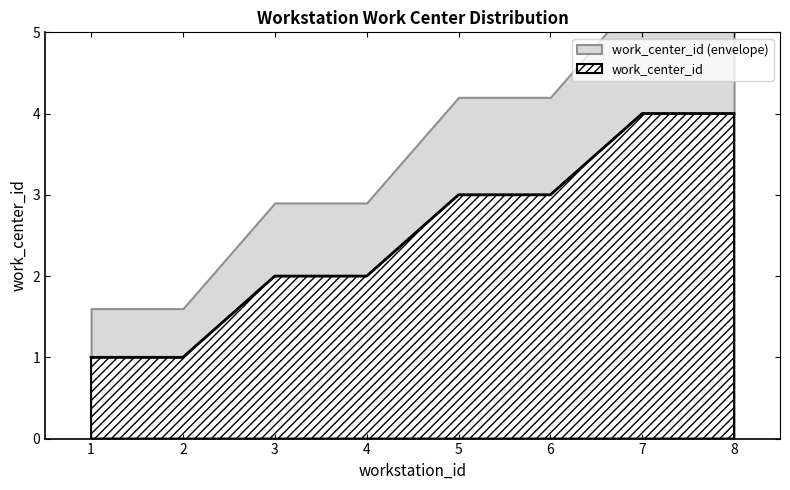

Reading left to right, what are all the values shown in this chart?

1=1	2=1	3=2	4=2	5=3	6=3	7=4	8=4